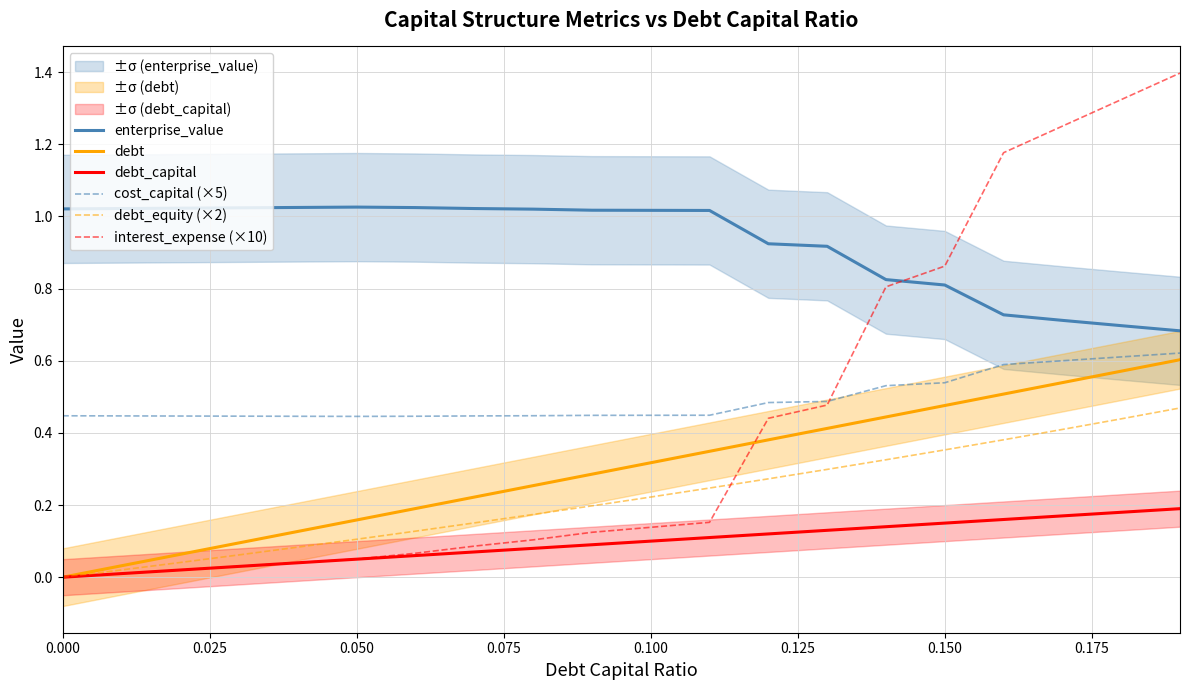

Is it true that debt equals 0.2 at 0.100?

False